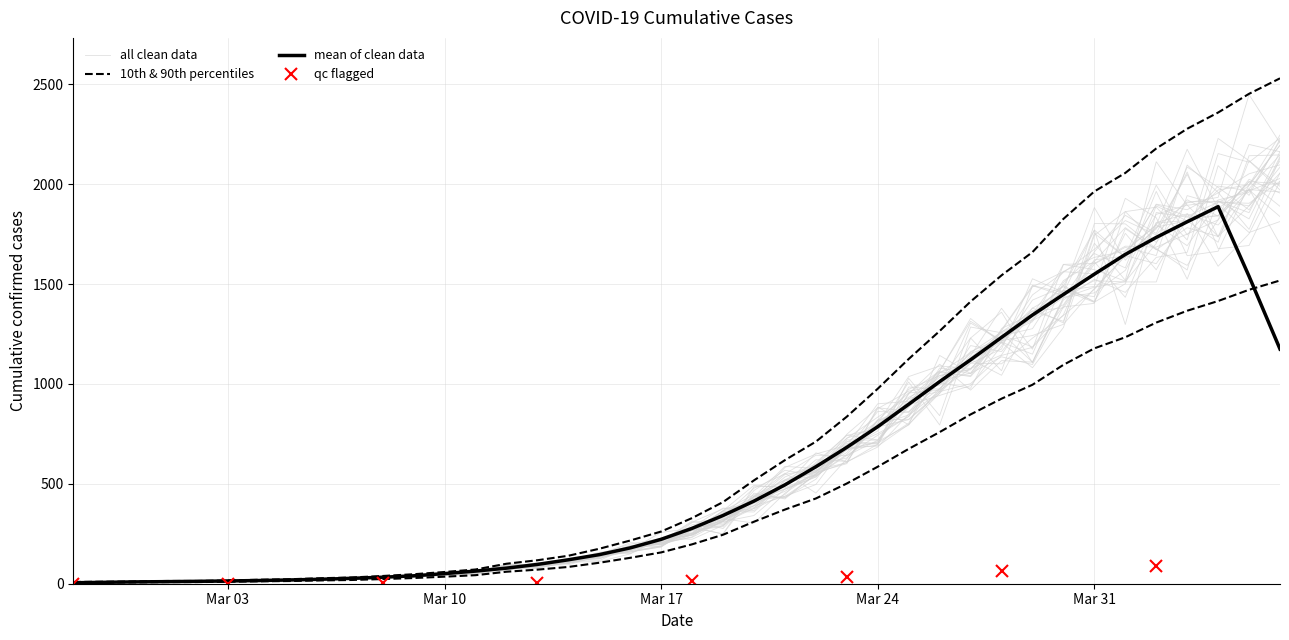

Reading left to right, transcribe all the data shown in this chart.

5.2	6.0	6.8	8.2	8.2	9.8	12.0	13.5	16.5	18.8	23.2	28.5	35.2	42.8	60.0	70.5	84.0	105.0	129.8	156.8	197.2	245.2	310.5	371.2	426.8	501.8	585.8	675.0	759.0	847.5	926.2	996.0	1095.8	1178.2	1233.8	1307.2	1366.5	1415.2	1471.5	1518.0